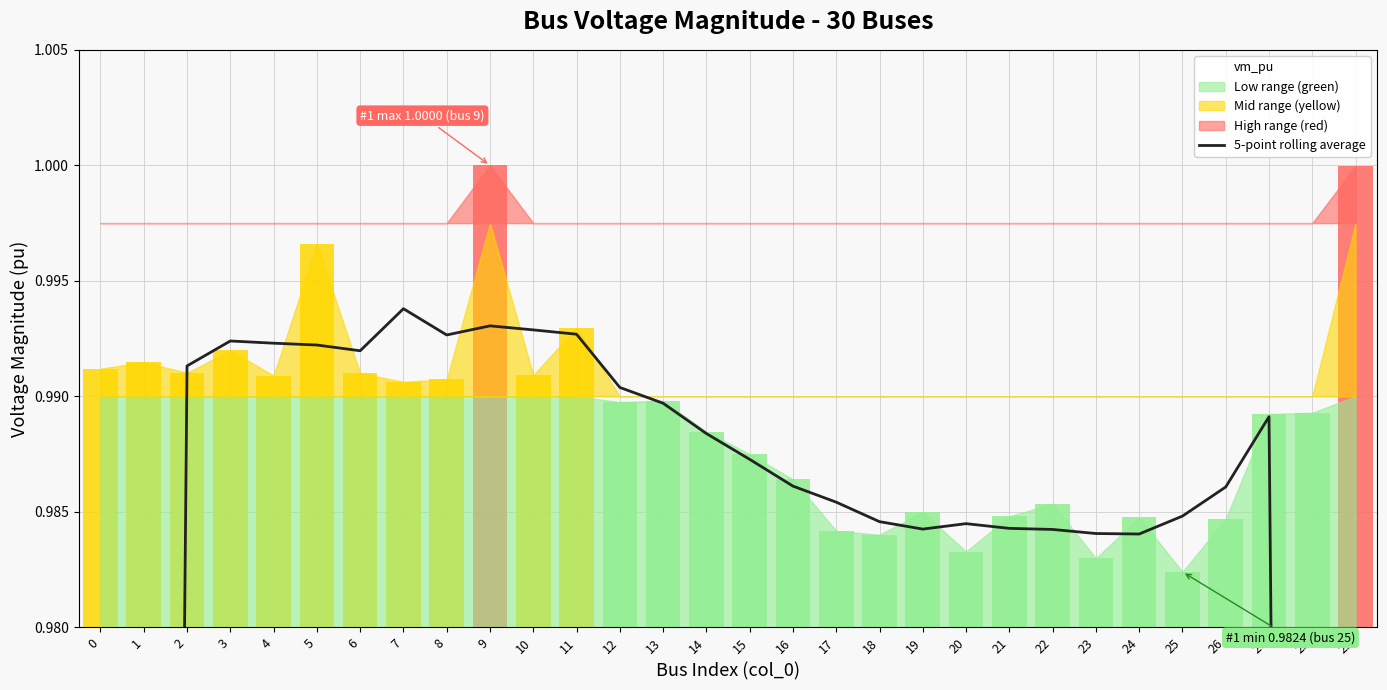

What is the average value?

0.9